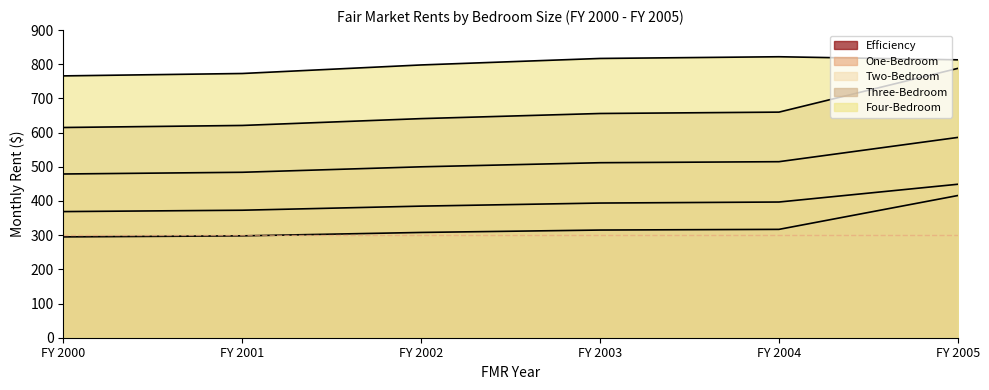

What is the maximum value for One-Bedroom?

449